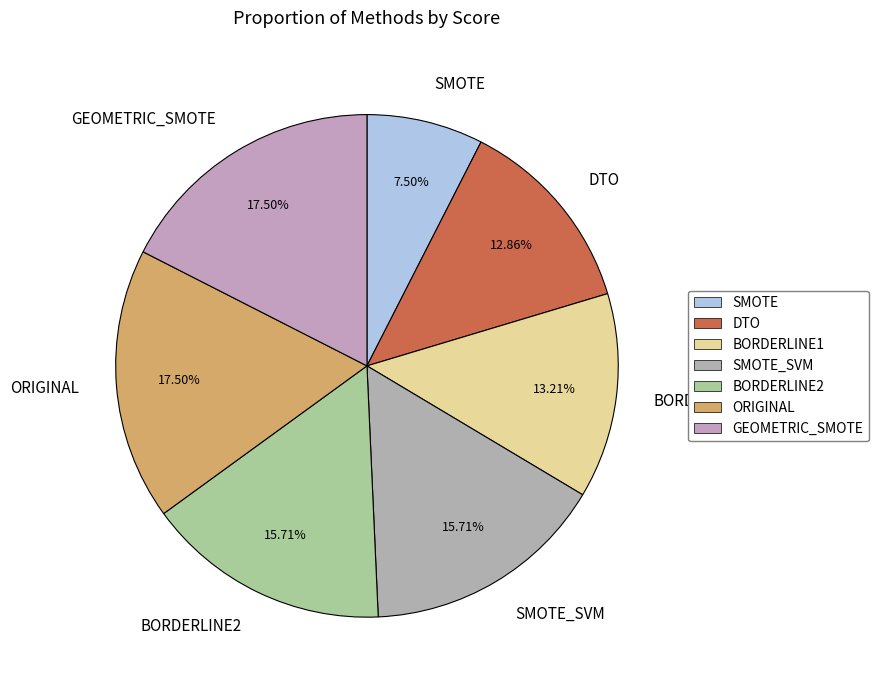

Approximately how many times larger is the value at GEOMETRIC_SMOTE compared to SMOTE_SVM?

1.1